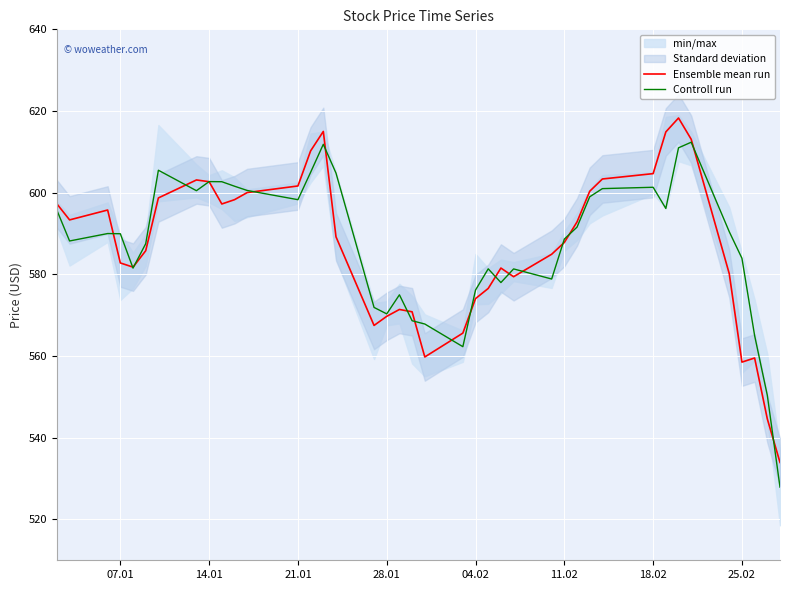

Reading left to right, what are all the values shown in this chart?

Ensemble mean run: 597.3	593.3	595.8	582.8	581.8	585.8	598.7	603.1	602.7	597.2	598.3	600.0	601.6	610.2	615.0	589.2	567.5	569.7	571.4	570.8	559.8	565.6	574.1	576.6	581.5	579.4	584.9	587.8	592.8	600.4	603.4	604.7	614.9	618.3	613.1	580.2	558.5	559.5	544.6	534.0
Controll run: 595.7	588.2	590.0	590.0	581.5	587.5	605.5	600.5	602.7	602.7	601.6	600.5	598.3	605.0	611.9	604.8	571.9	570.3	575.0	568.6	567.9	562.3	576.2	581.4	578.0	581.3	578.9	588.6	591.6	599.0	601.0	601.3	596.1	611.0	612.4	590.5	583.9	565.0	550.4	527.9